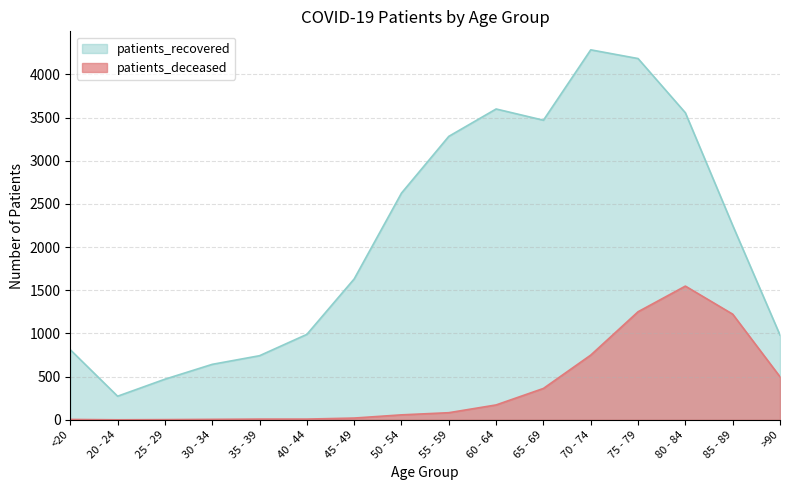

What is the maximum value shown in the chart?

4284